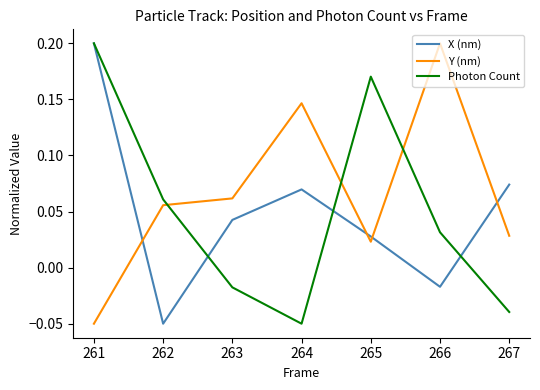

Rank the series at 267 from lowest to highest value.

Photon Count, Y (nm), X (nm)